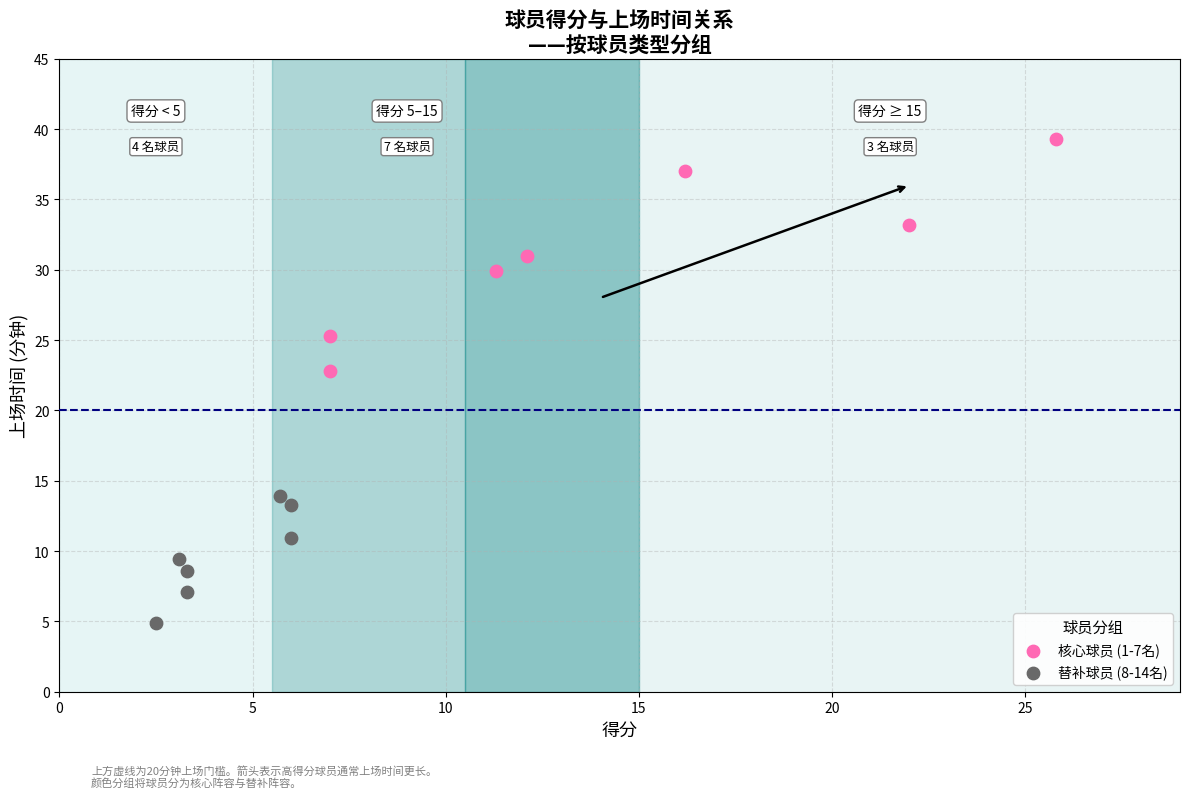

Which series reaches the minimum Y coordinate?

替补球员 (8-14名)